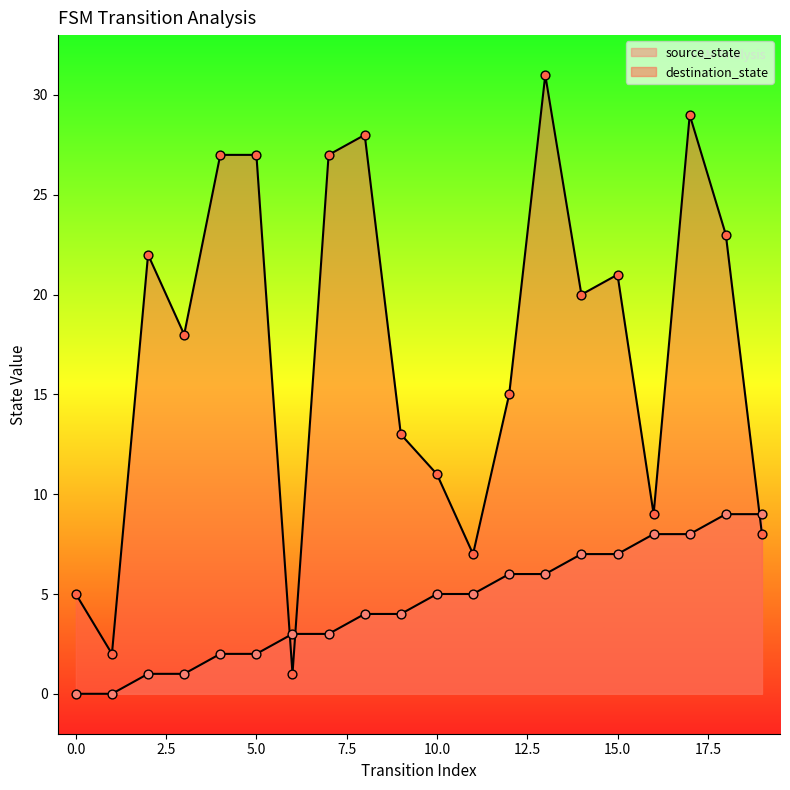

Which series contains the lowest Y value?

source_state